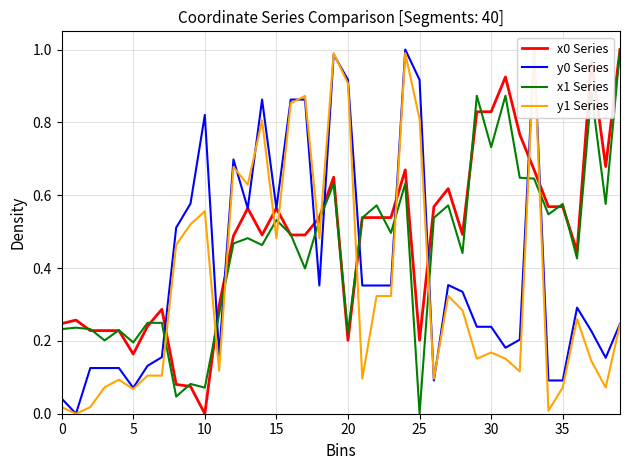

Is it true that y0 Series equals 0.5 at 16?

False